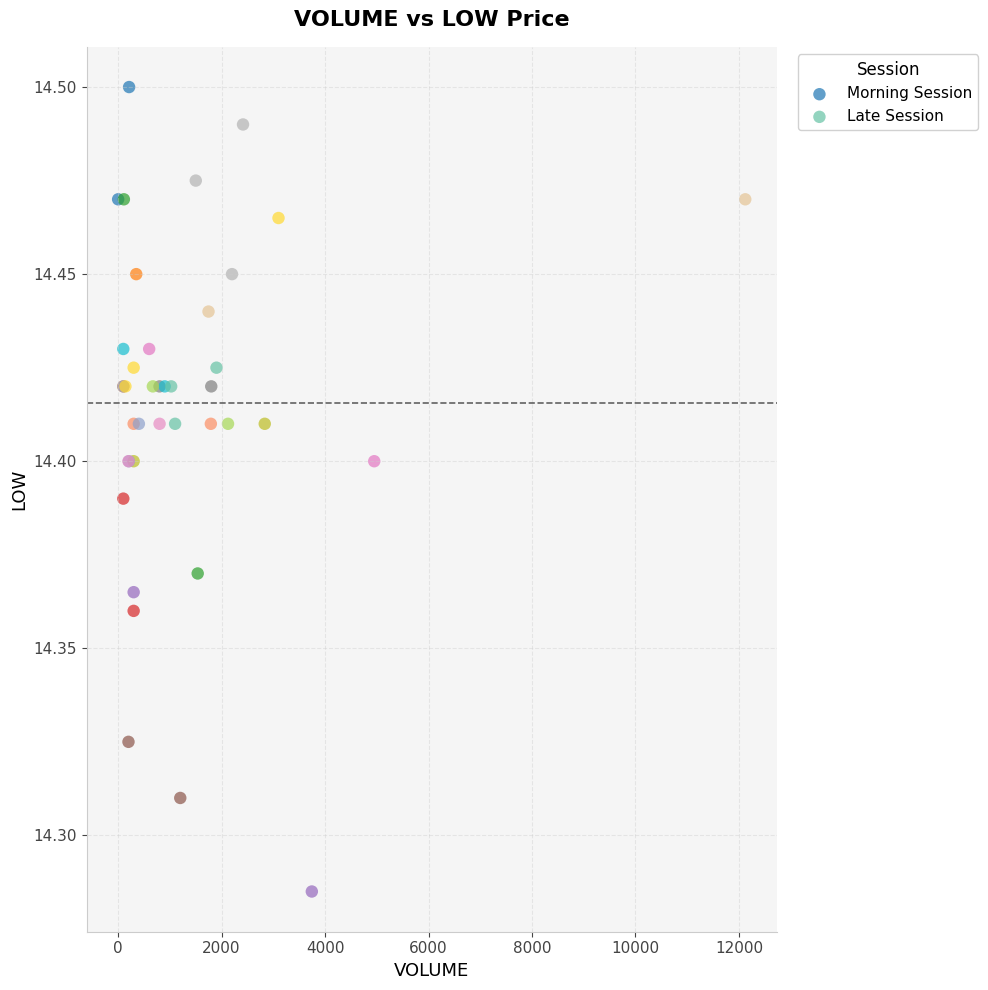

Which series contains the highest Y value?

Morning Session